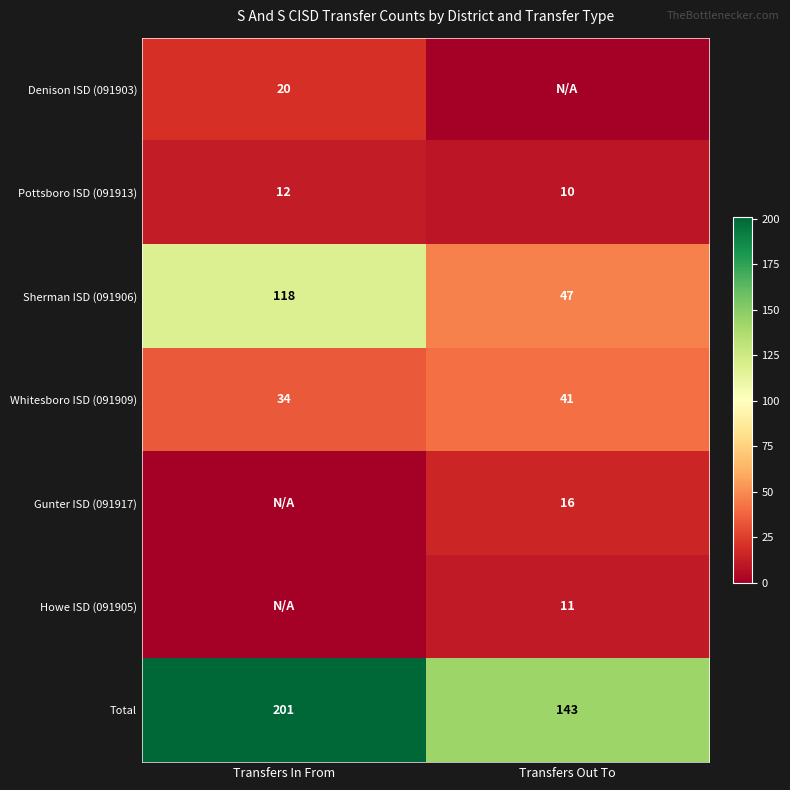

True or false: Total has a value of 297 at Transfers In From.

False